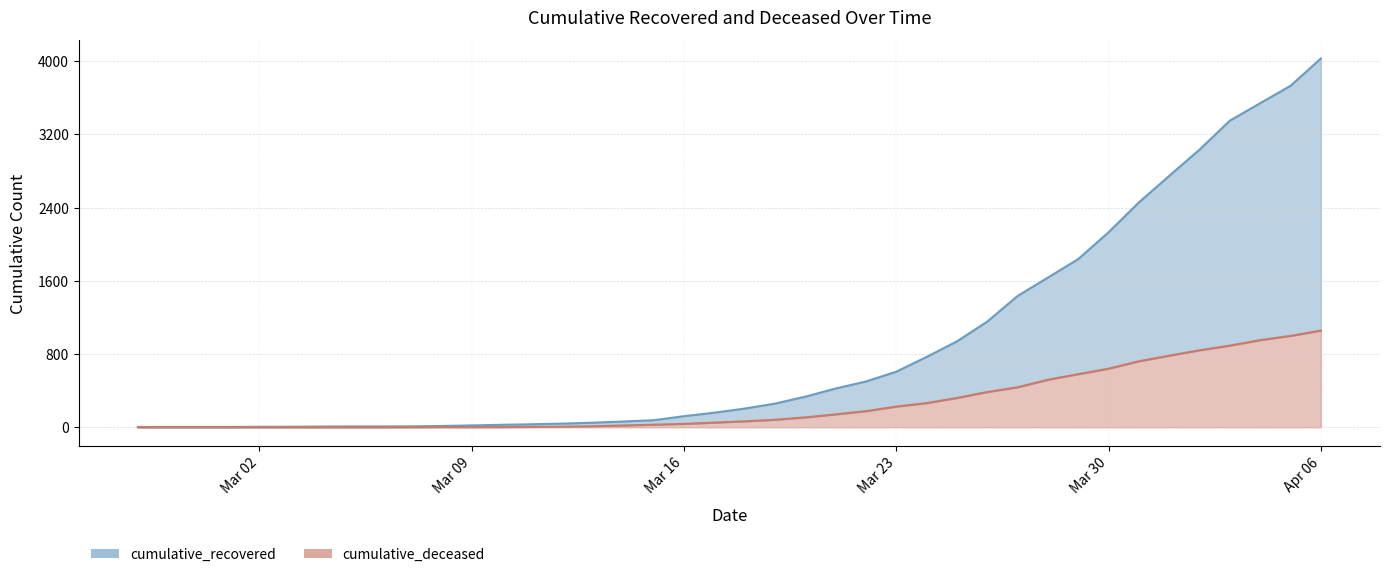

True or false: cumulative_deceased and cumulative_recovered cross at least once.

False